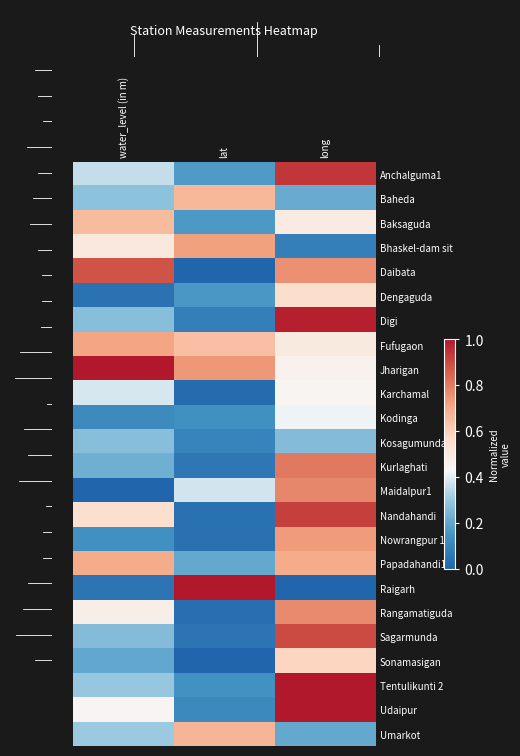

Which category has the highest value in the Papadahandi1 series?

long